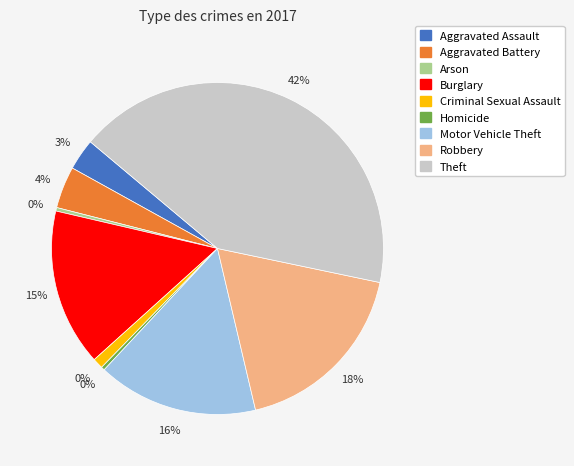

The Robbery slice represents 18% of the pie. True or false?

True